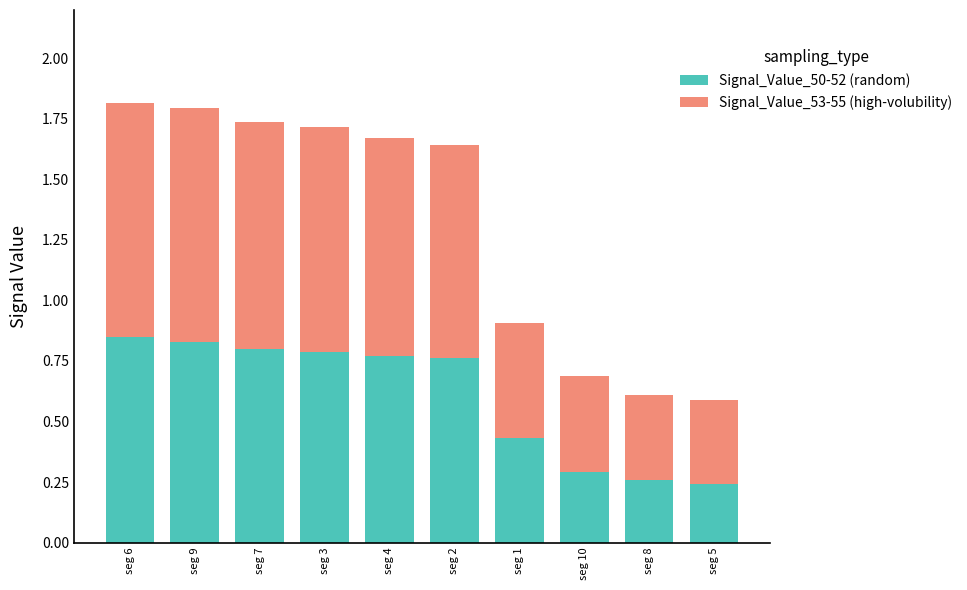

What is the total value across all series at seg 3?

1.7